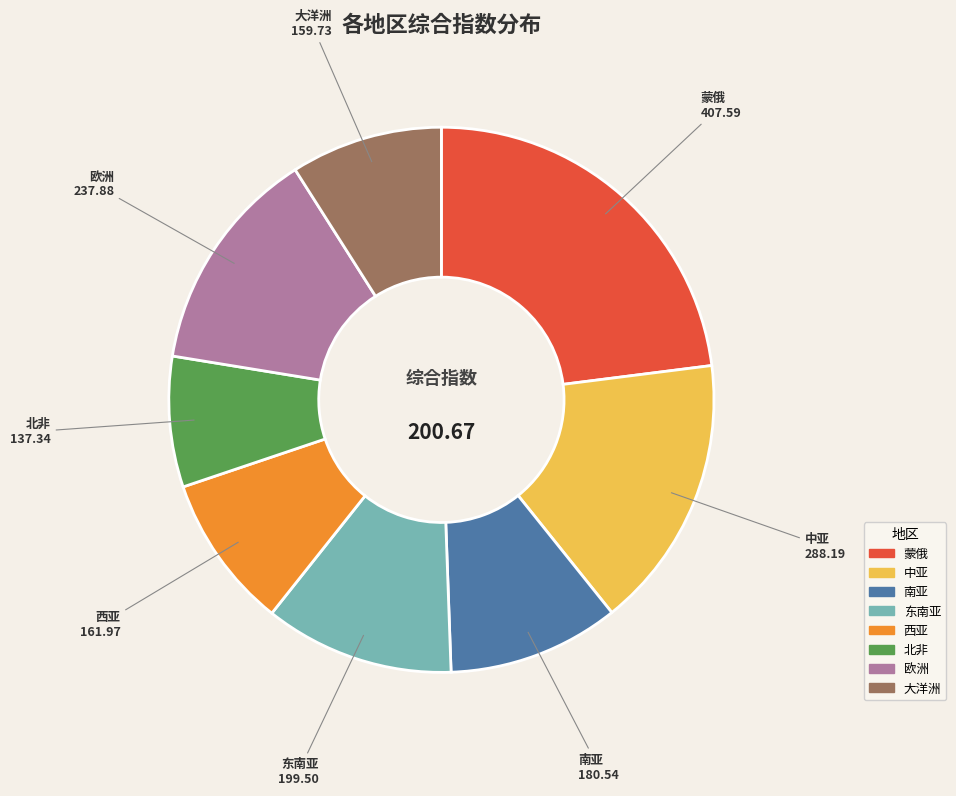

What is the ratio of the value at 西亚 to the value at 欧洲?

0.7